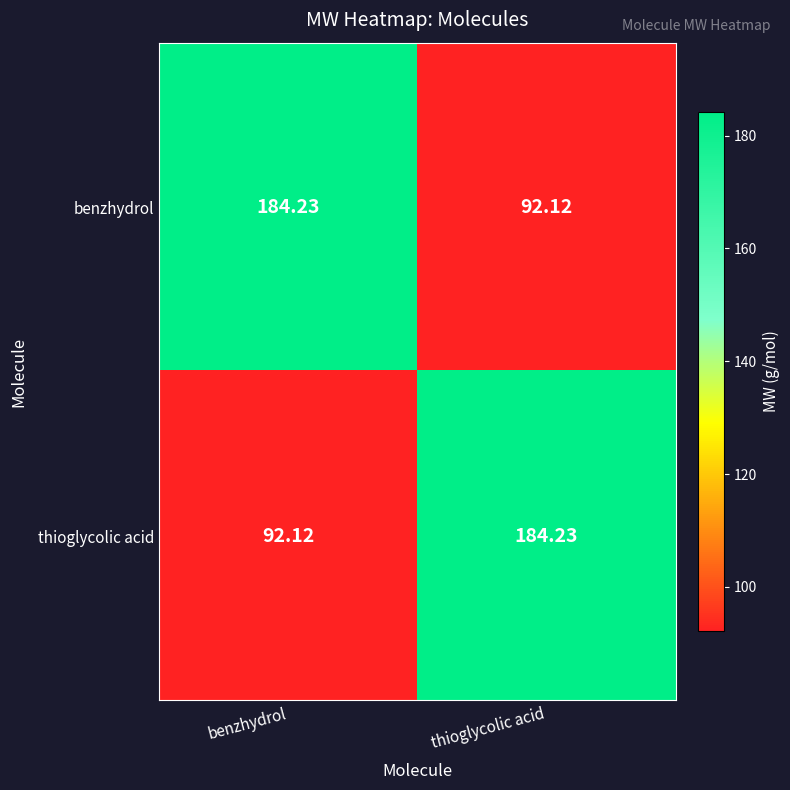

Which category has the lowest value in the benzhydrol series?

thioglycolic acid